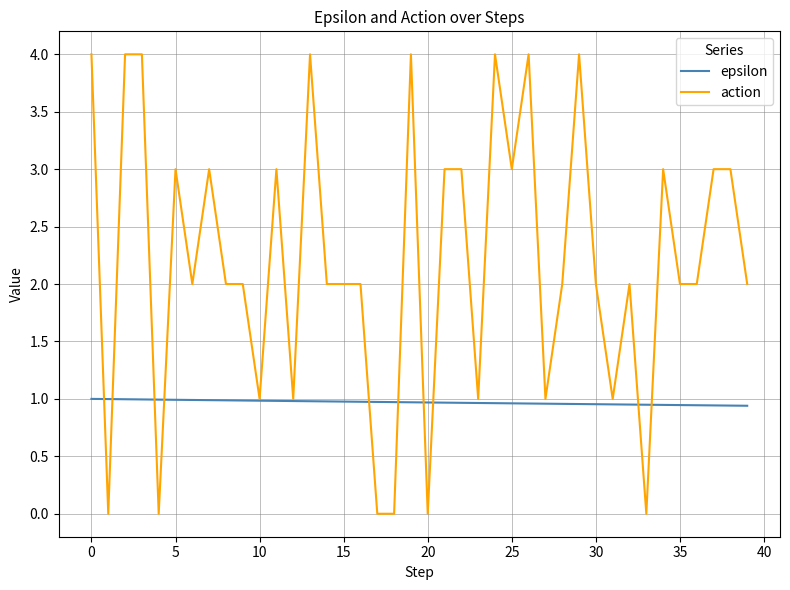

List the series in order of their peak value, highest first.

action, epsilon